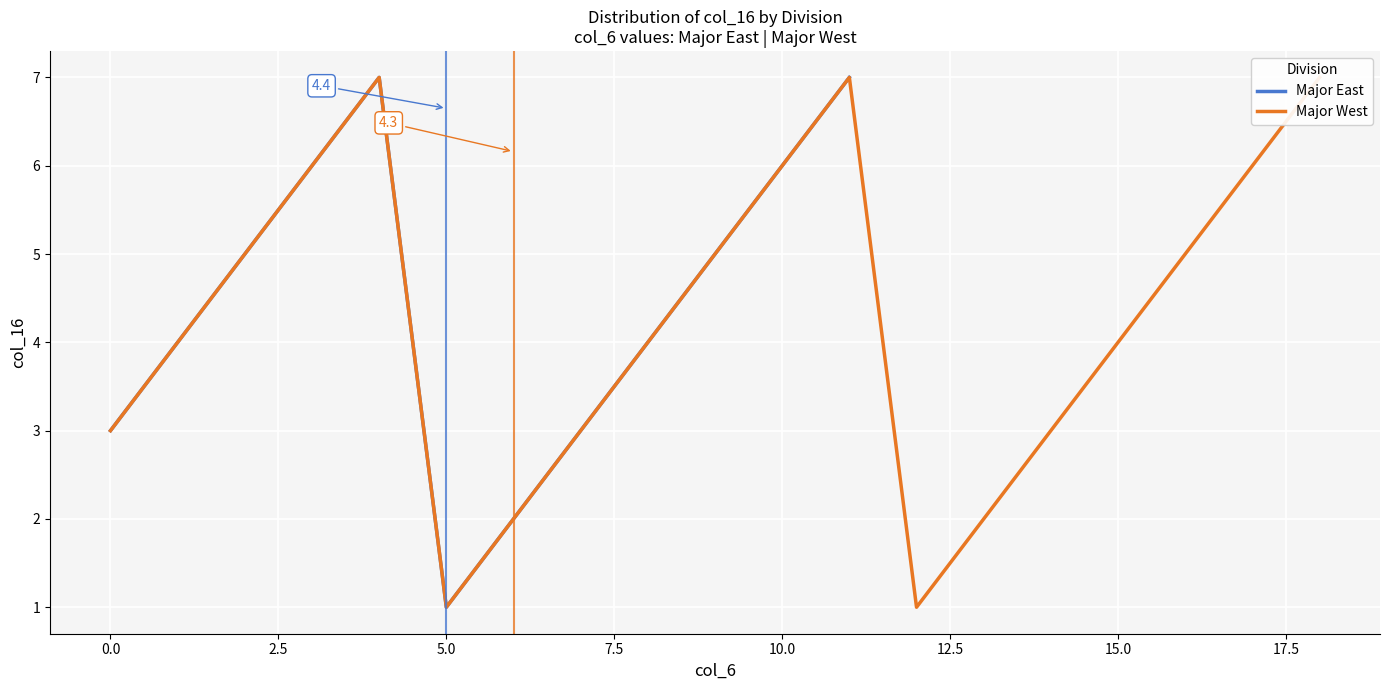

What is the difference between the second highest and minimum values in the Major East series?

6